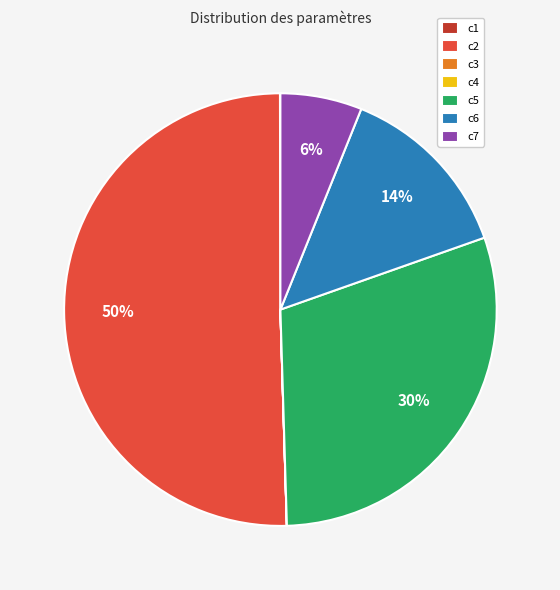

Is it true that c2 is 40% of the pie?

False